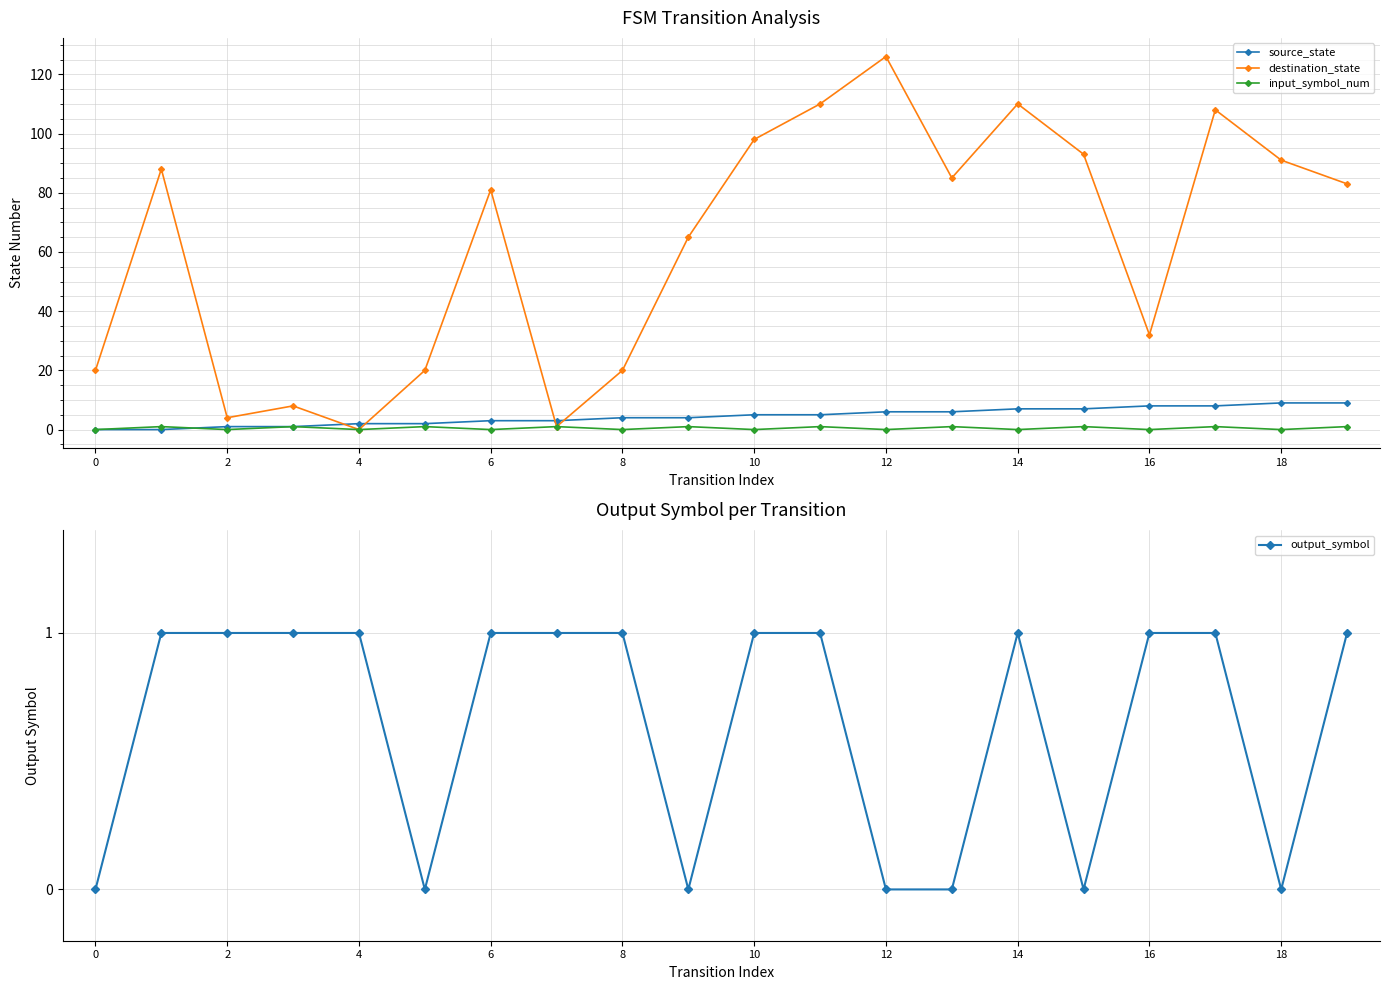

How many lines are shown in the chart?

4